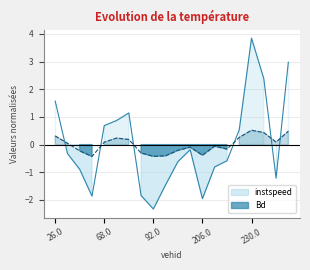

What is the label of the 3rd point from the right?

237.0